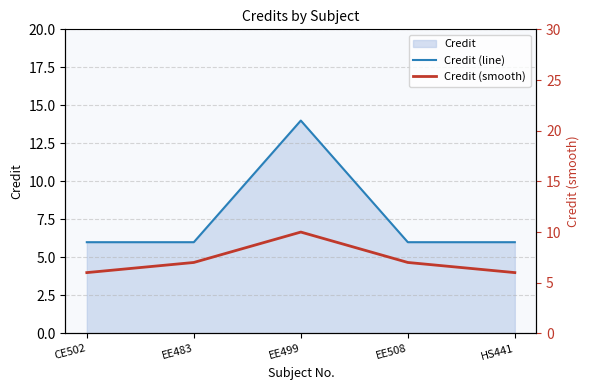

What is the average value of the Credit (smooth) series?

7